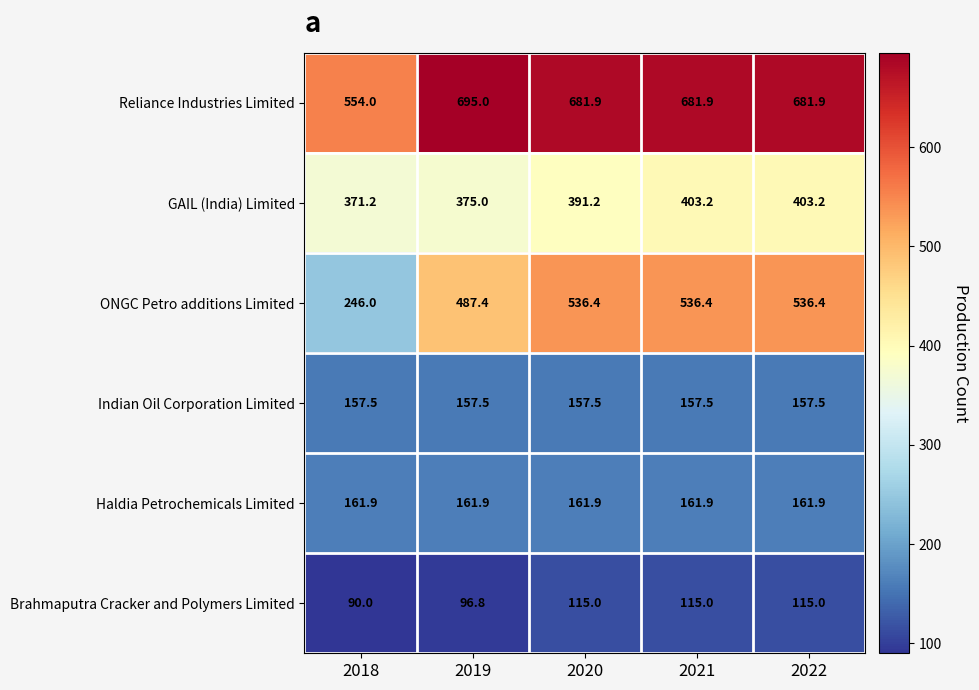

Reading right to left, extract all data points from this chart.

Reliance Industries Limited: 2022=681.9	2021=681.9	2020=681.9	2019=695.0	2018=554.0
GAIL (India) Limited: 2022=403.2	2021=403.2	2020=391.2	2019=375.0	2018=371.2
ONGC Petro additions Limited: 2022=536.4	2021=536.4	2020=536.4	2019=487.4	2018=246.0
Indian Oil Corporation Limited: 2022=157.5	2021=157.5	2020=157.5	2019=157.5	2018=157.5
Haldia Petrochemicals Limited: 2022=161.9	2021=161.9	2020=161.9	2019=161.9	2018=161.9
Brahmaputra Cracker and Polymers Limited: 2022=115.0	2021=115.0	2020=115.0	2019=96.8	2018=90.0